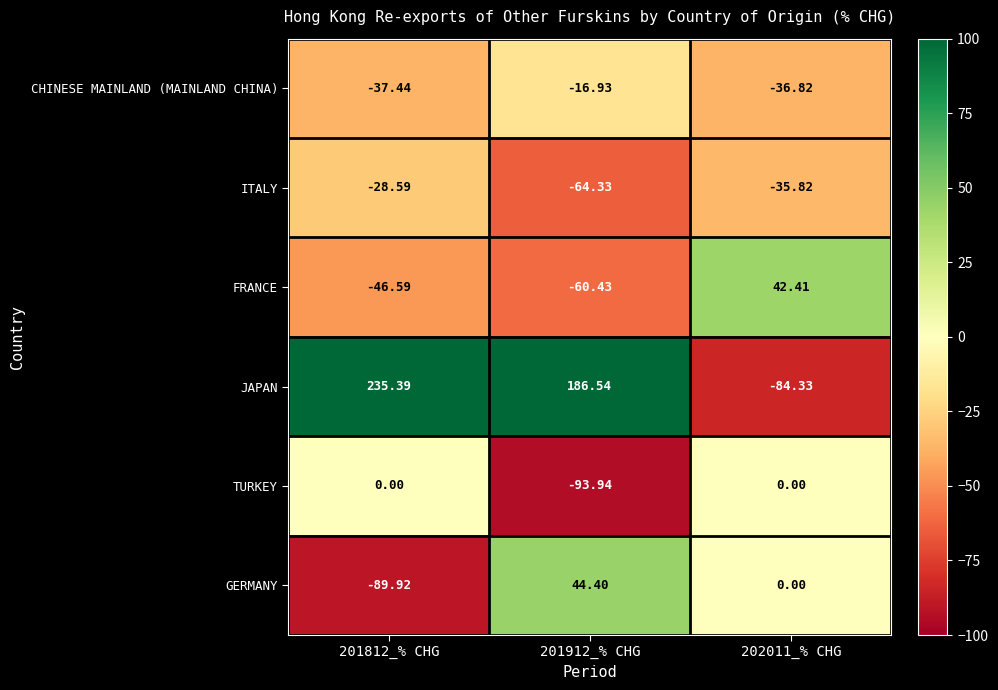

Which series has the largest total across all categories?

JAPAN